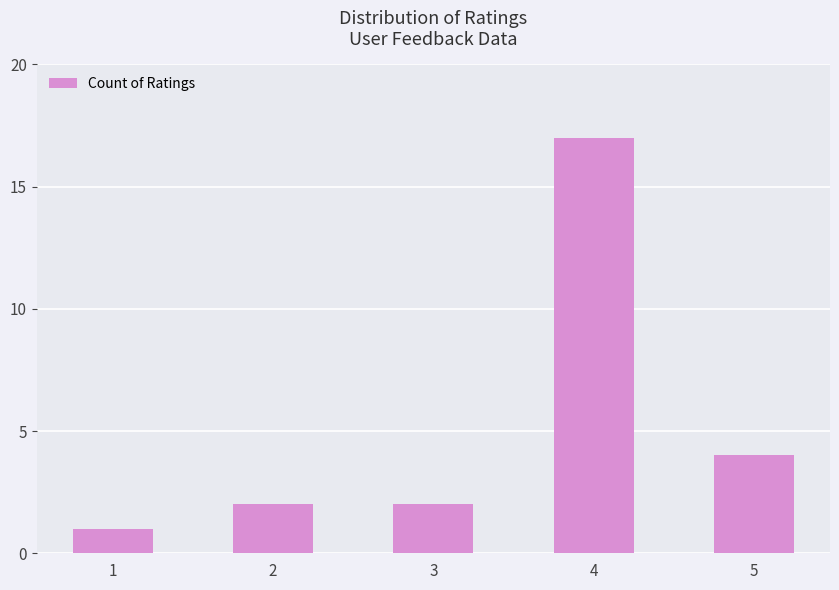

What is the change in value from 4 to 5?

-13